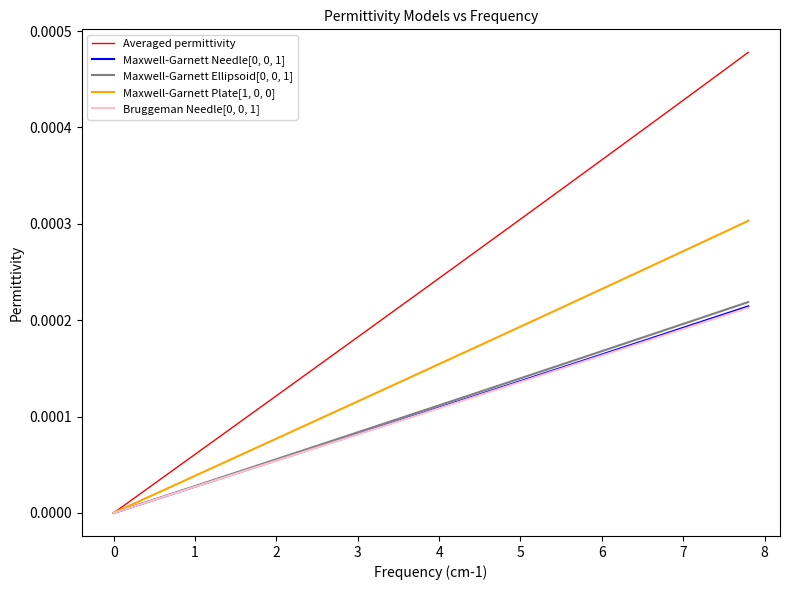

True or false: Averaged permittivity has more than 1 interior local peaks.

False